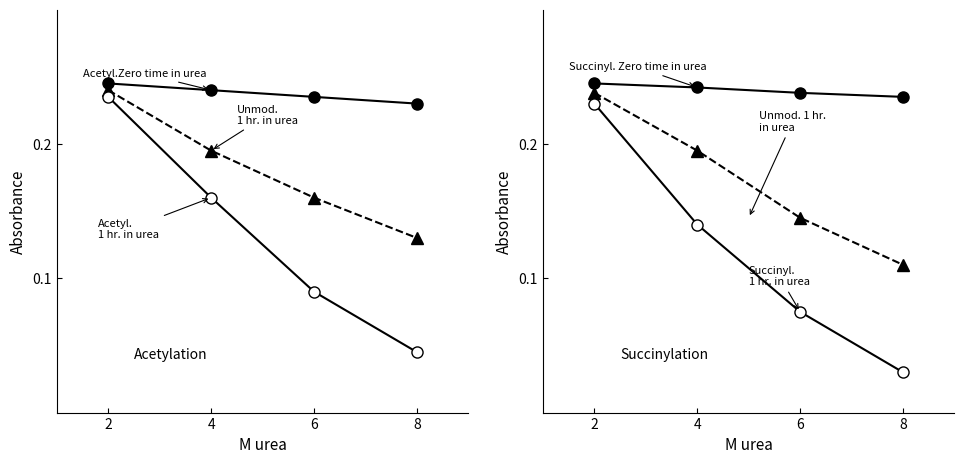

What is the total value across all series at 4?

1.2